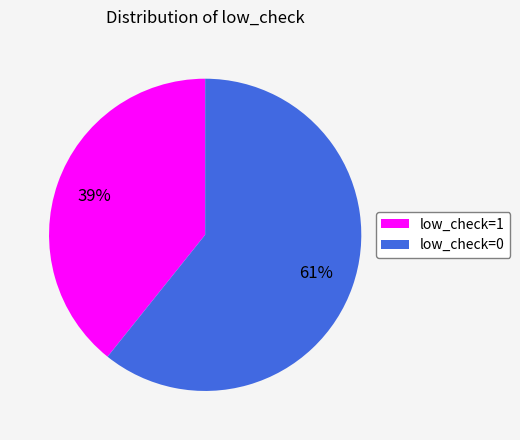

Do low_check=0 and low_check=1 together represent more than half of the pie?

Yes